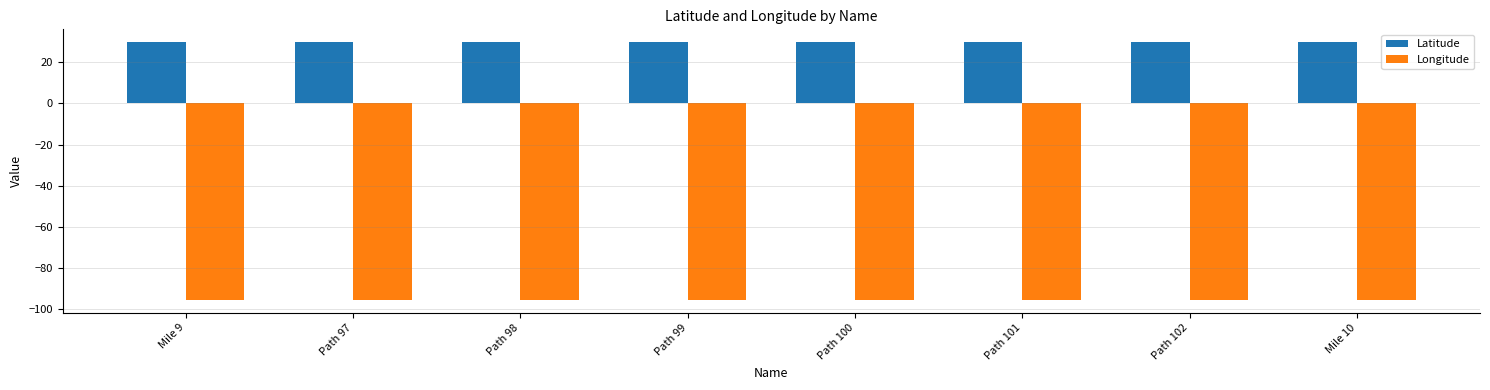

Reading left to right, list all the values displayed in this chart.

Latitude: 29.7	29.7	29.7	29.7	29.7	29.7	29.7	29.7
Longitude: -95.4	-95.4	-95.4	-95.4	-95.4	-95.4	-95.4	-95.4